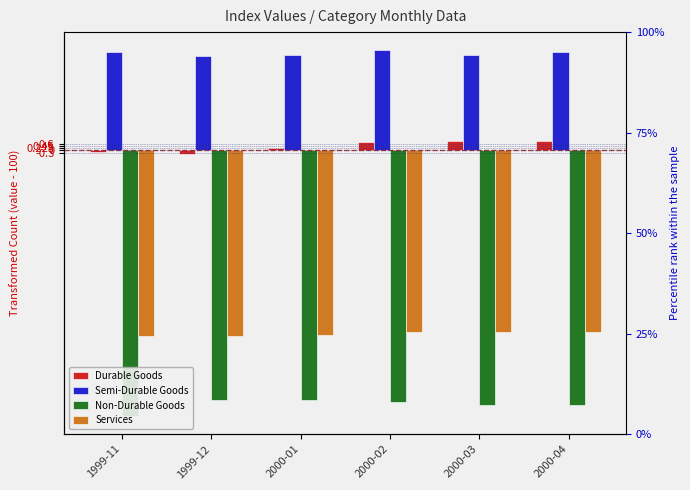

True or false: Durable Goods has a value of 0.8 at 2000-02.

True